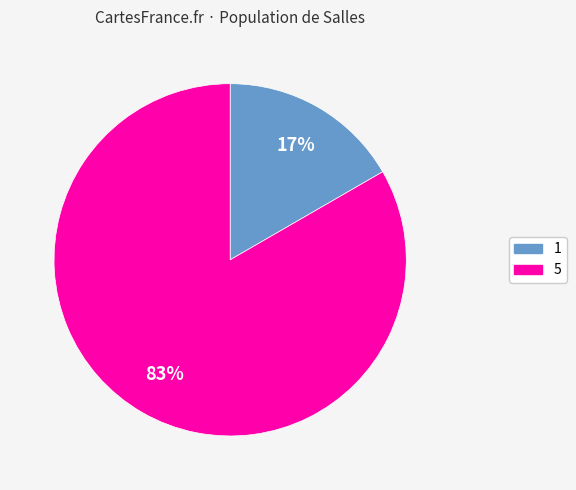

Is there a majority slice in this chart?

Yes